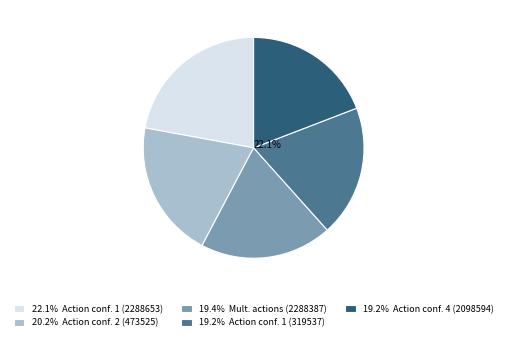

What portion of the pie excludes Action confirmation 1
(319537)?

80.8%